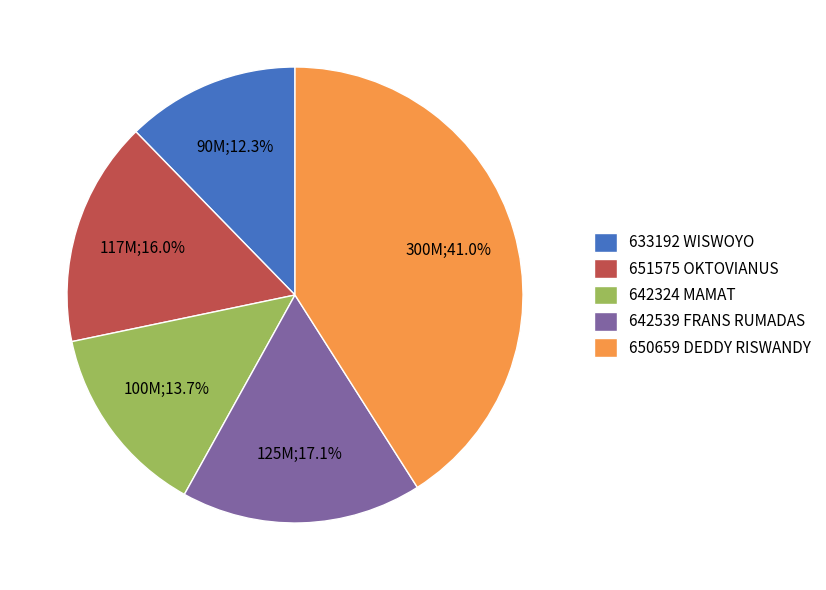

Is 633192 WISWOYO the majority of the pie?

No